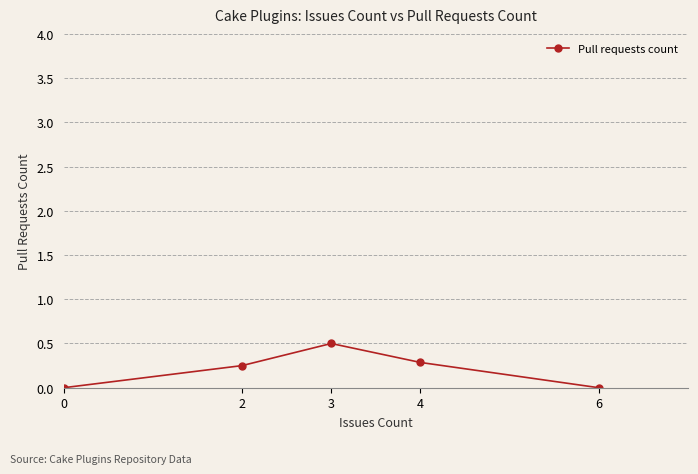

Does the chart display data point markers on the line(s)?

Yes